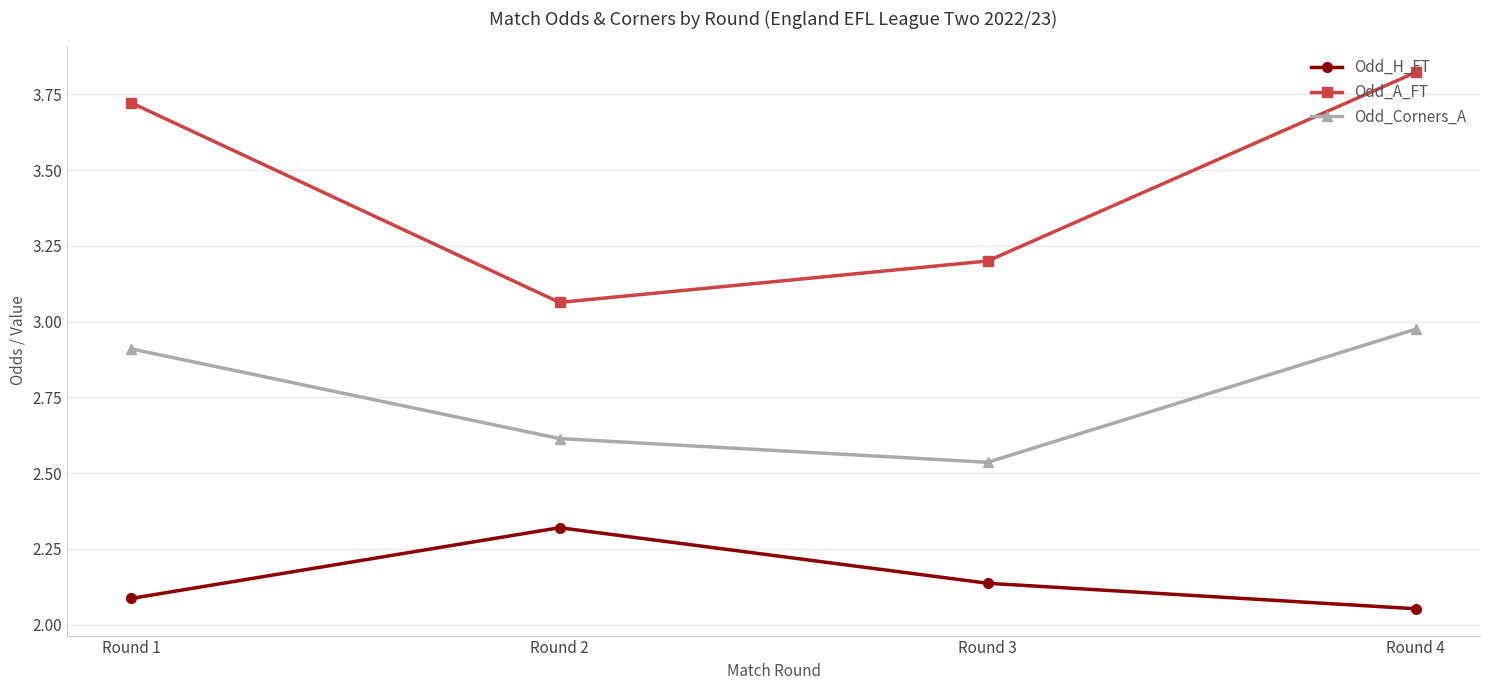

What is the approximate value of Odd_Corners_A at Round 1?

2.9